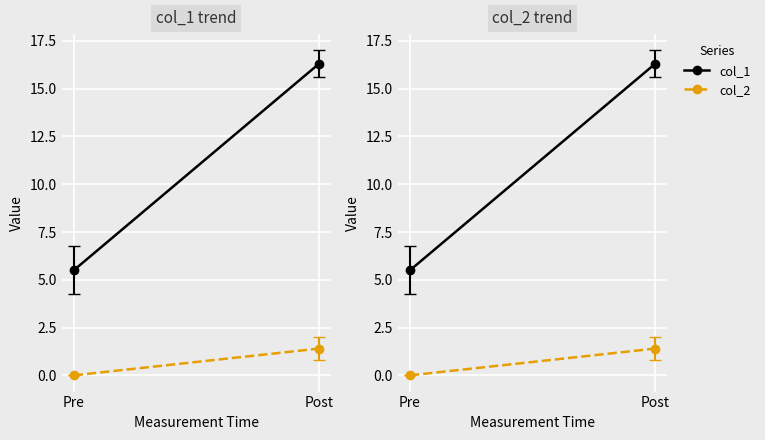

Is it true that col_2 equals 1.4 at Post?

True